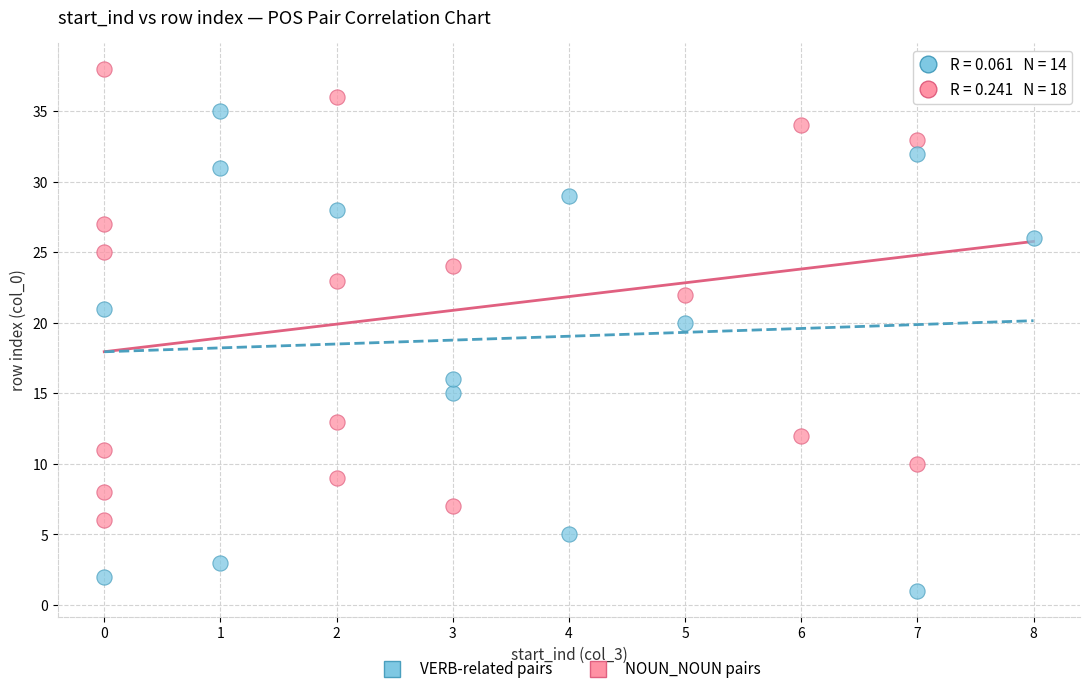

Which series contains the lowest Y value?

VERB-related pairs